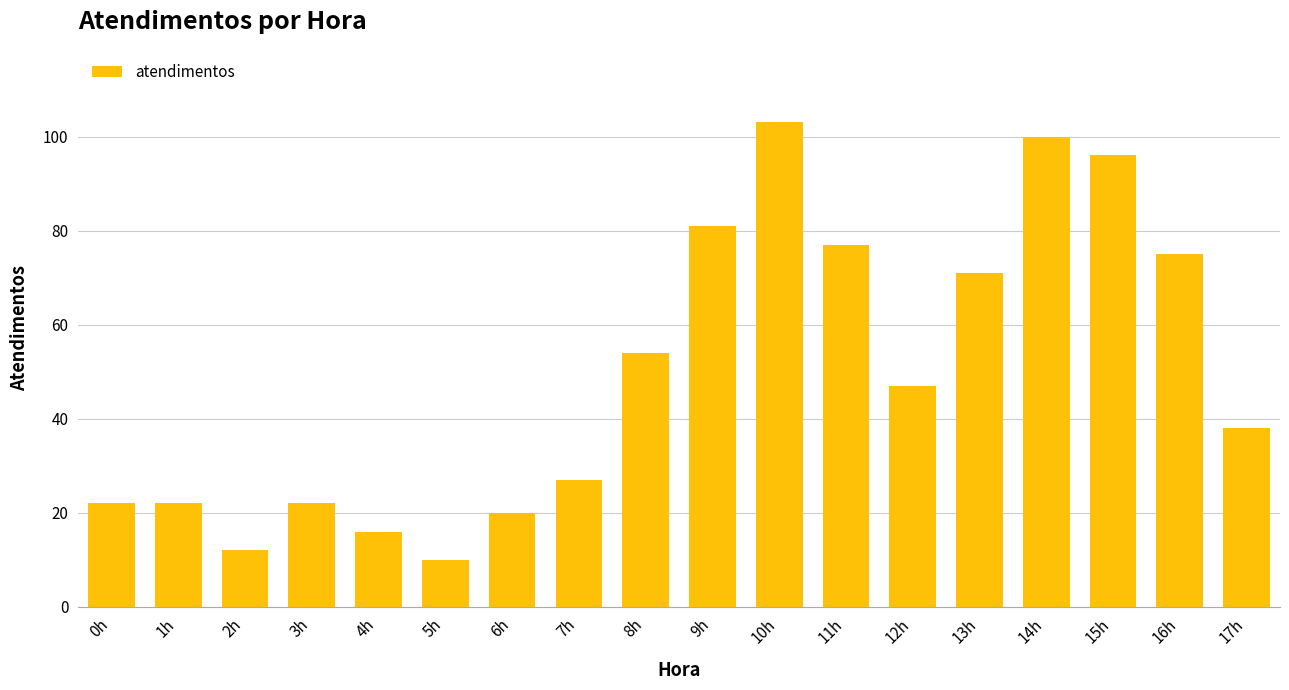

True or false: the data shows 24 at 11h.

False